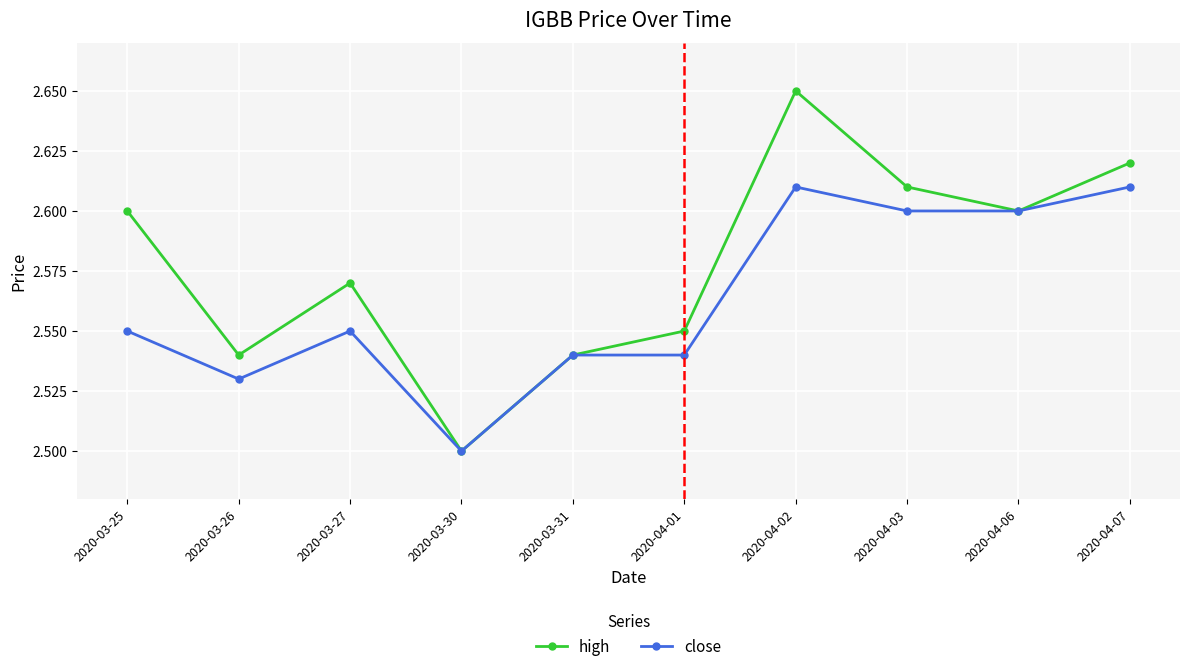

Rank the series by their average value, from highest to lowest.

high, close